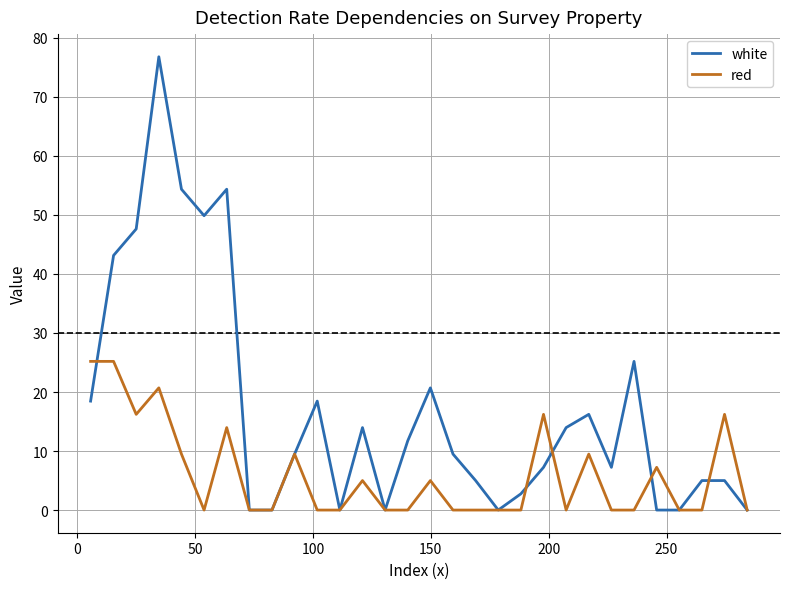

What are all the series names shown in the legend?

white, red